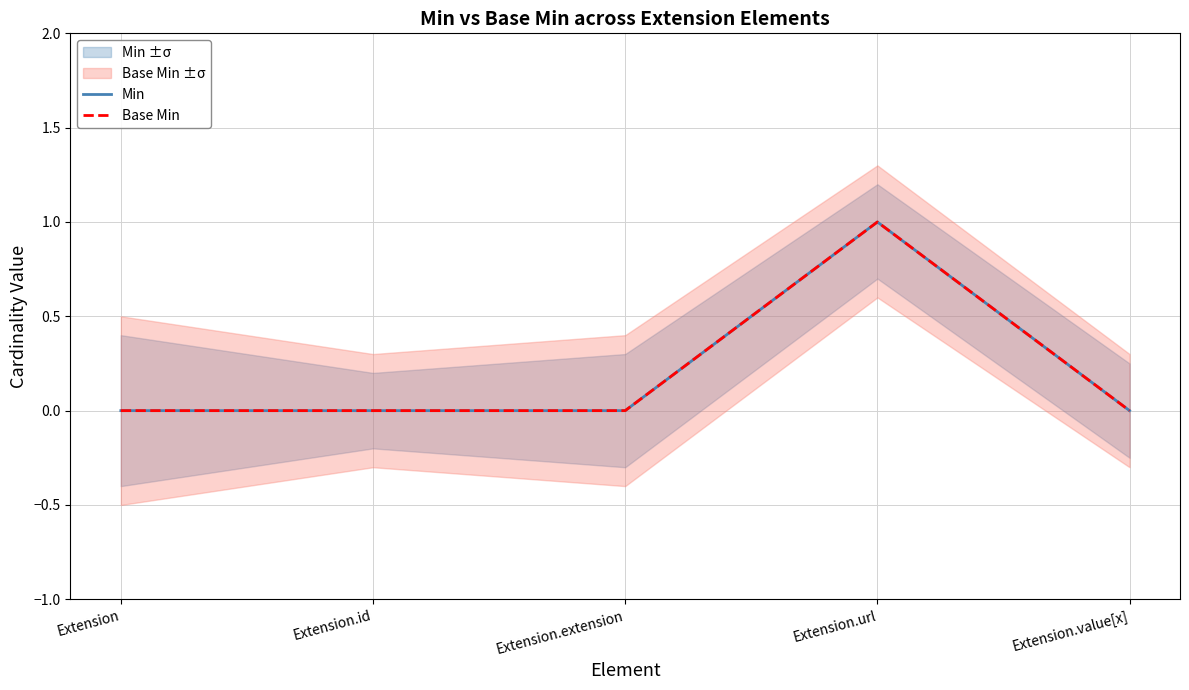

At how many categories does at least one series exceed 0?

1